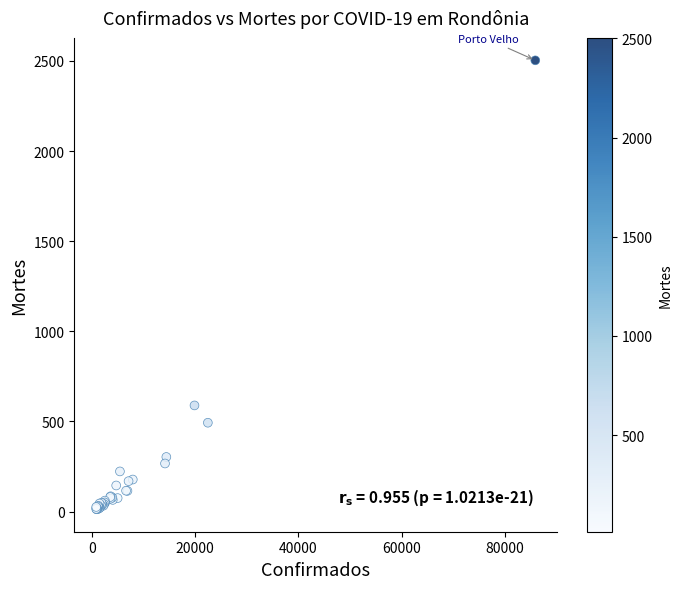

What Y value in the scatter plot is closest to 1258?

589